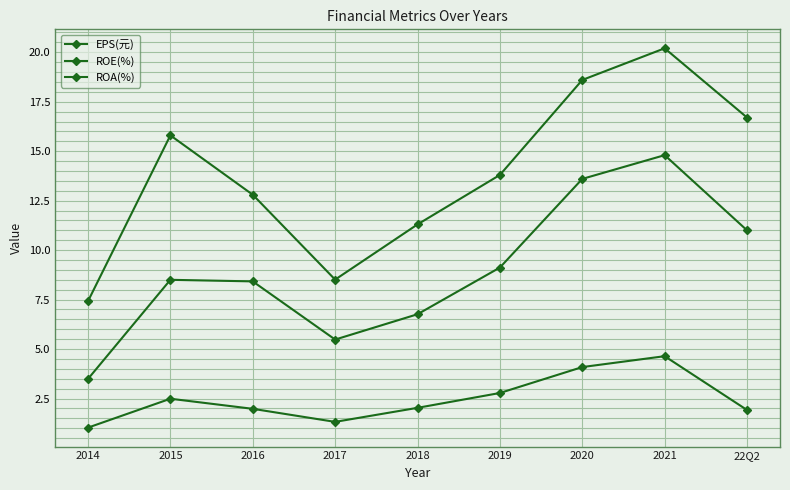

What is the minimum value for EPS(元)?

1.0